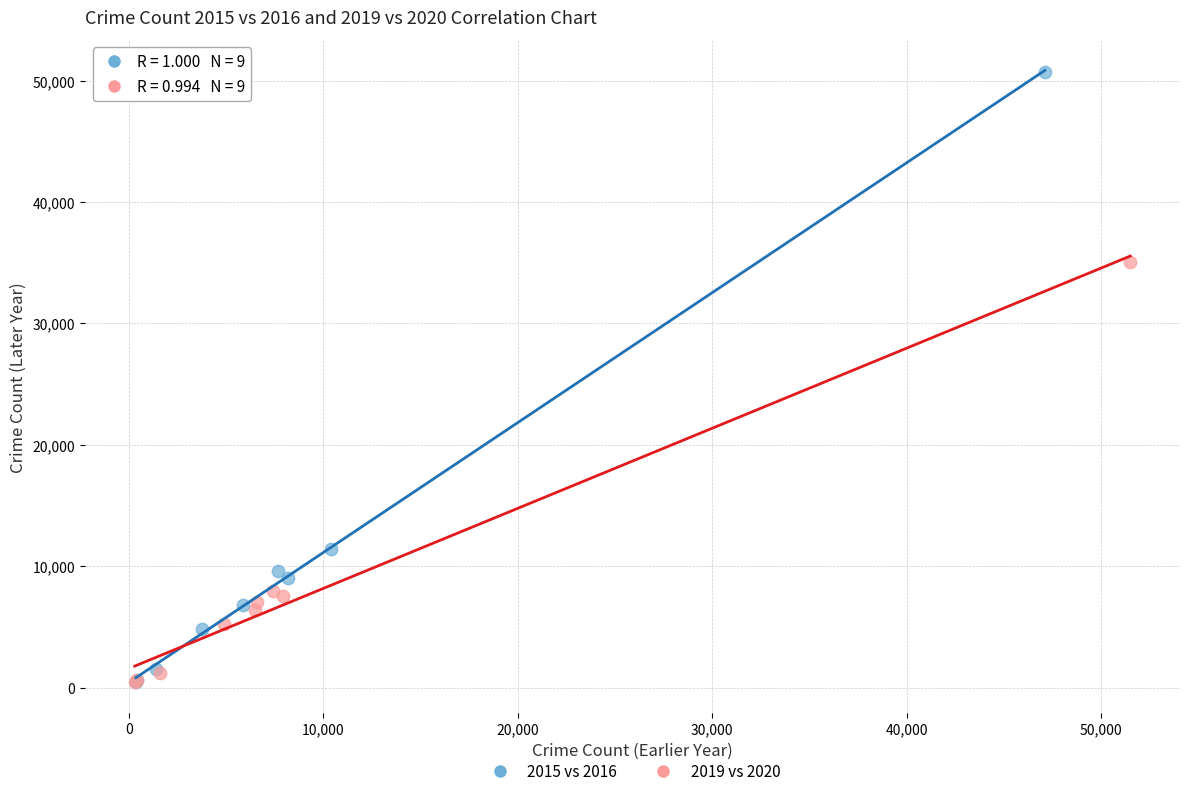

Which series contains the highest Y value?

2015 vs 2016